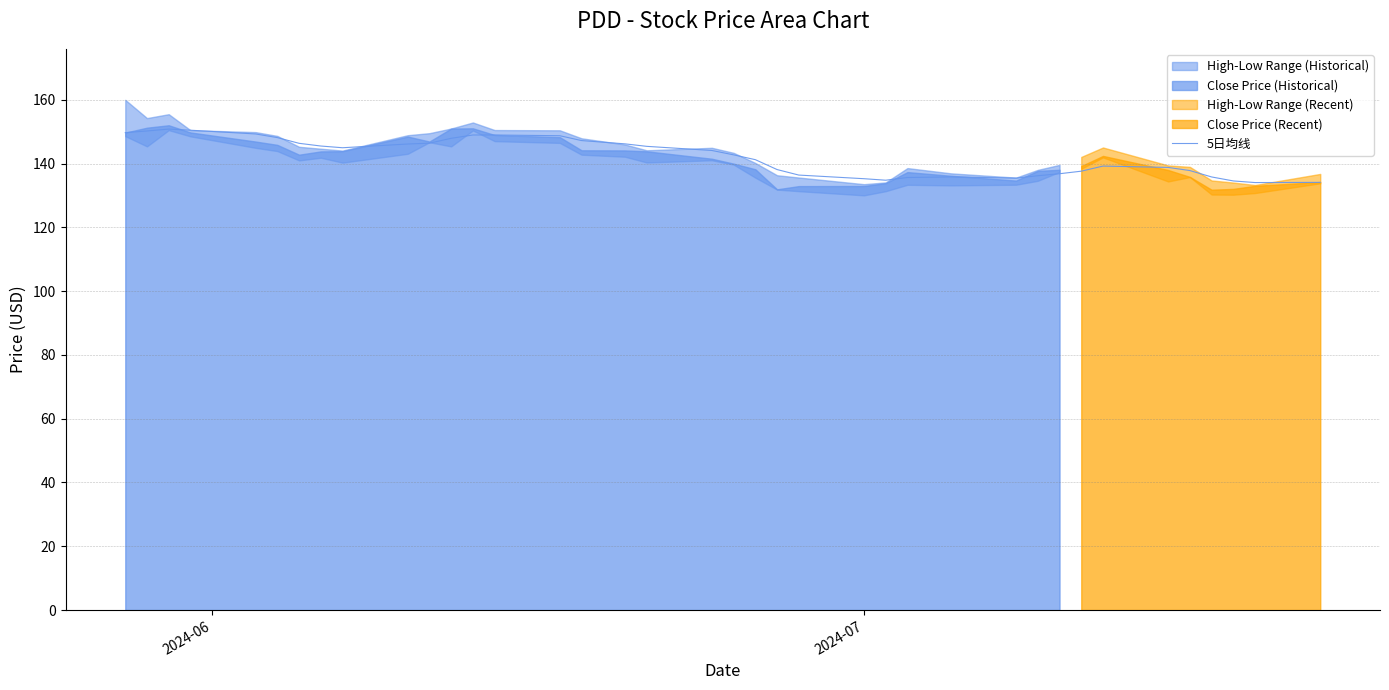

What is the highest value of the 5日均线 series?

150.8